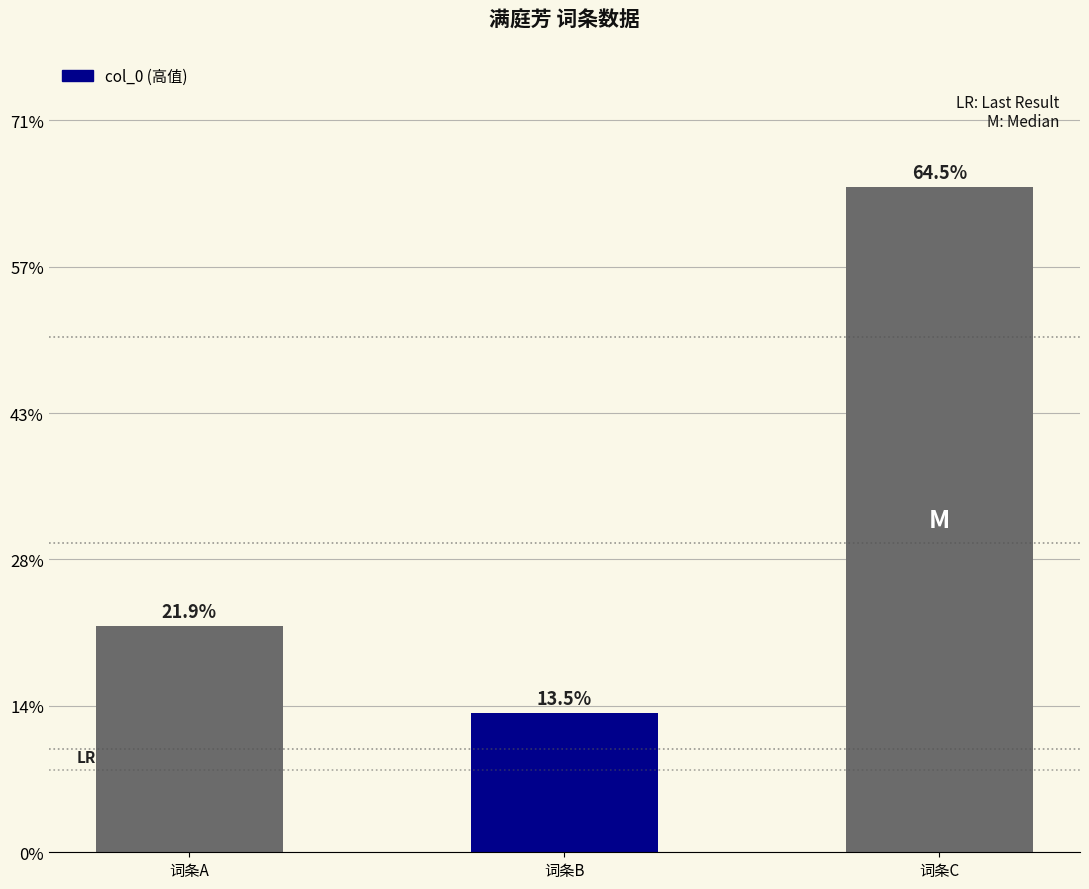

Does the chart contain any negative values?

No